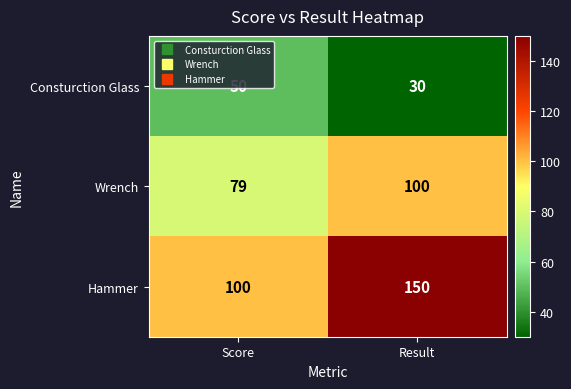

What is the spread (max minus min) of values at Score?

50